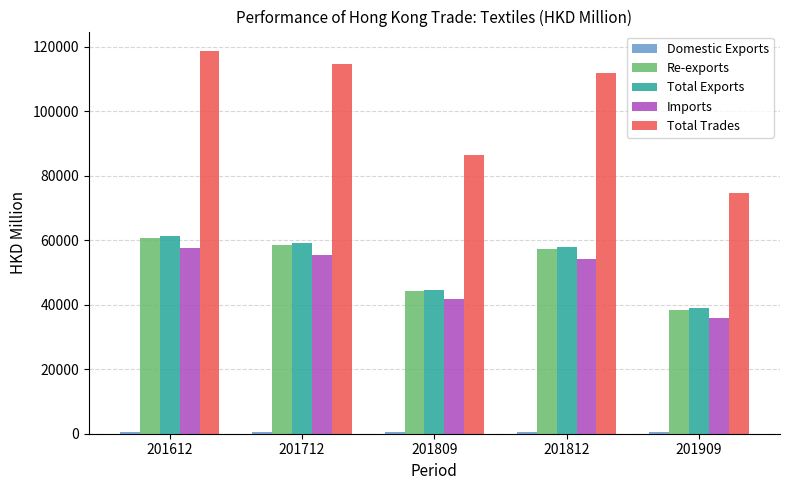

How many data points in Re-exports are less than 57279?

2